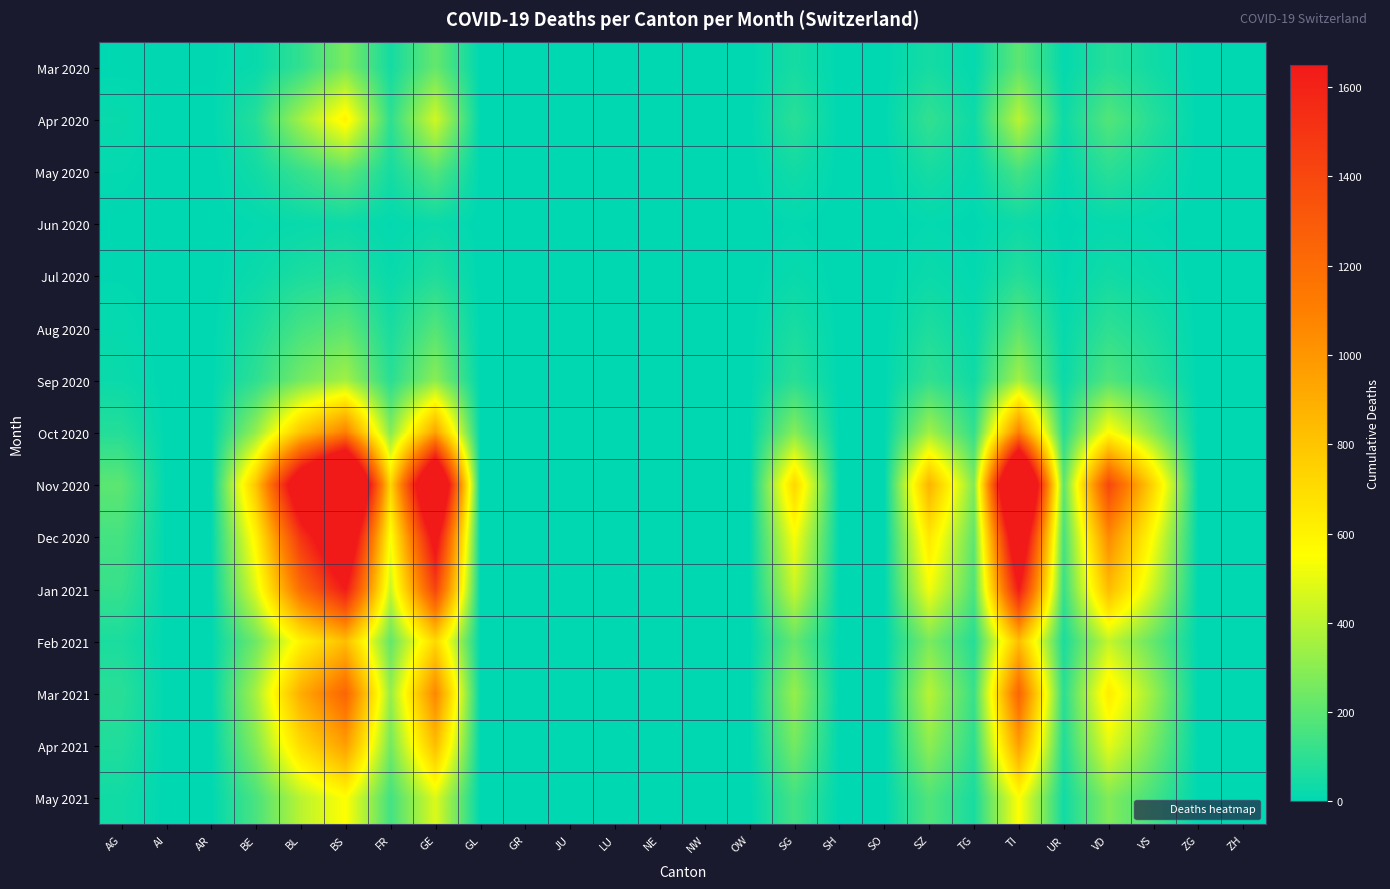

Reading right to left, extract all data points from this chart.

Mar 2020: ZH=0	ZG=0	VS=39	VD=81	UR=11	TI=202	TG=10	SZ=48	SO=0	SH=0	SG=49	OW=0	NW=0	NE=0	LU=0	JU=0	GR=0	GL=0	GE=216	FR=46	BS=263	BL=108	BE=20	AR=4	AI=6	AG=3
Apr 2020: ZH=0	ZG=0	VS=80	VD=180	UR=30	TI=400	TG=30	SZ=110	SO=0	SH=0	SG=90	OW=0	NW=0	NE=0	LU=0	JU=0	GR=0	GL=0	GE=450	FR=100	BS=600	BL=350	BE=80	AR=0	AI=0	AG=20
May 2020: ZH=0	ZG=0	VS=40	VD=90	UR=10	TI=150	TG=15	SZ=50	SO=0	SH=0	SG=40	OW=0	NW=0	NE=0	LU=0	JU=0	GR=0	GL=0	GE=180	FR=50	BS=200	BL=120	BE=40	AR=0	AI=0	AG=10
Jun 2020: ZH=0	ZG=0	VS=8	VD=15	UR=2	TI=30	TG=3	SZ=10	SO=0	SH=0	SG=8	OW=0	NW=0	NE=0	LU=0	JU=0	GR=0	GL=0	GE=25	FR=8	BS=30	BL=20	BE=10	AR=0	AI=0	AG=2
Jul 2020: ZH=0	ZG=0	VS=20	VD=40	UR=5	TI=80	TG=8	SZ=25	SO=0	SH=0	SG=20	OW=0	NW=0	NE=0	LU=0	JU=0	GR=0	GL=0	GE=70	FR=20	BS=80	BL=60	BE=25	AR=0	AI=0	AG=5
Aug 2020: ZH=0	ZG=0	VS=55	VD=100	UR=15	TI=200	TG=20	SZ=65	SO=0	SH=0	SG=55	OW=0	NW=0	NE=0	LU=0	JU=0	GR=0	GL=0	GE=180	FR=55	BS=200	BL=150	BE=60	AR=0	AI=0	AG=15
Sep 2020: ZH=0	ZG=0	VS=90	VD=175	UR=25	TI=350	TG=35	SZ=110	SO=0	SH=0	SG=90	OW=0	NW=0	NE=0	LU=0	JU=0	GR=0	GL=0	GE=300	FR=90	BS=350	BL=250	BE=100	AR=0	AI=0	AG=25
Oct 2020: ZH=0	ZG=0	VS=290	VD=560	UR=80	TI=1100	TG=110	SZ=350	SO=0	SH=0	SG=290	OW=0	NW=0	NE=0	LU=0	JU=0	GR=0	GL=0	GE=950	FR=290	BS=1100	BL=800	BE=320	AR=0	AI=0	AG=80
Nov 2020: ZH=0	ZG=0	VS=720	VD=1400	UR=200	TI=2750	TG=275	SZ=875	SO=0	SH=0	SG=720	OW=0	NW=0	NE=0	LU=0	JU=0	GR=0	GL=0	GE=2375	FR=720	BS=2750	BL=2000	BE=800	AR=0	AI=0	AG=200
Dec 2020: ZH=0	ZG=0	VS=540	VD=1050	UR=150	TI=2060	TG=205	SZ=655	SO=0	SH=0	SG=540	OW=0	NW=0	NE=0	LU=0	JU=0	GR=0	GL=0	GE=1780	FR=540	BS=2060	BL=1500	BE=600	AR=0	AI=0	AG=150
Jan 2021: ZH=0	ZG=0	VS=430	VD=840	UR=120	TI=1650	TG=165	SZ=525	SO=0	SH=0	SG=430	OW=0	NW=0	NE=0	LU=0	JU=0	GR=0	GL=0	GE=1425	FR=430	BS=1650	BL=1200	BE=480	AR=0	AI=0	AG=120
Feb 2021: ZH=0	ZG=0	VS=215	VD=420	UR=60	TI=825	TG=82	SZ=265	SO=0	SH=0	SG=215	OW=0	NW=0	NE=0	LU=0	JU=0	GR=0	GL=0	GE=715	FR=215	BS=825	BL=600	BE=240	AR=0	AI=0	AG=60
Mar 2021: ZH=0	ZG=0	VS=325	VD=630	UR=90	TI=1240	TG=124	SZ=395	SO=0	SH=0	SG=325	OW=0	NW=0	NE=0	LU=0	JU=0	GR=0	GL=0	GE=1070	FR=325	BS=1240	BL=900	BE=360	AR=0	AI=0	AG=90
Apr 2021: ZH=0	ZG=0	VS=250	VD=490	UR=70	TI=960	TG=96	SZ=305	SO=0	SH=0	SG=250	OW=0	NW=0	NE=0	LU=0	JU=0	GR=0	GL=0	GE=830	FR=250	BS=960	BL=700	BE=280	AR=0	AI=0	AG=70
May 2021: ZH=0	ZG=0	VS=145	VD=280	UR=40	TI=550	TG=55	SZ=175	SO=0	SH=0	SG=145	OW=0	NW=0	NE=0	LU=0	JU=0	GR=0	GL=0	GE=475	FR=145	BS=550	BL=400	BE=160	AR=0	AI=0	AG=40